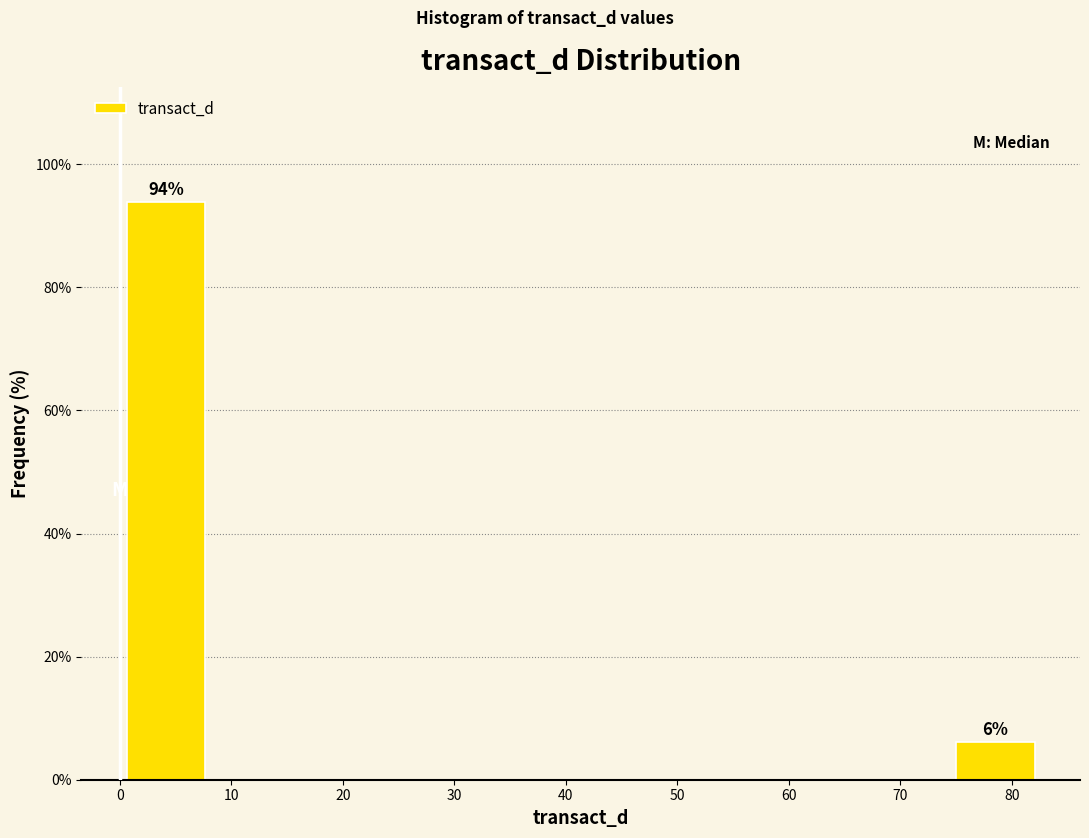

Over which range of the x-axis is the bar tallest?

0 to 8